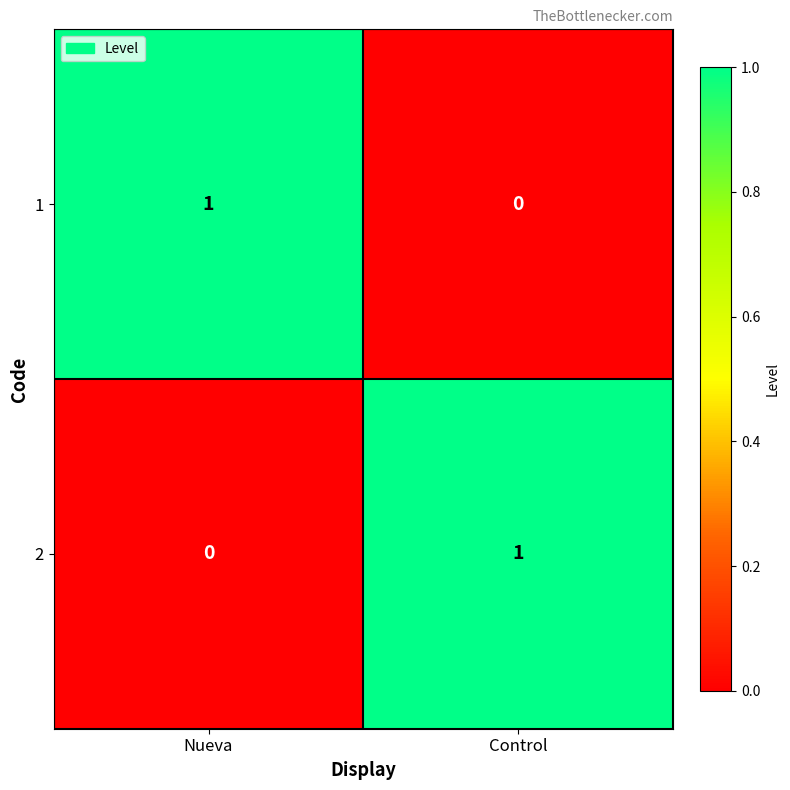

What is the difference between the highest and lowest values at Control?

1